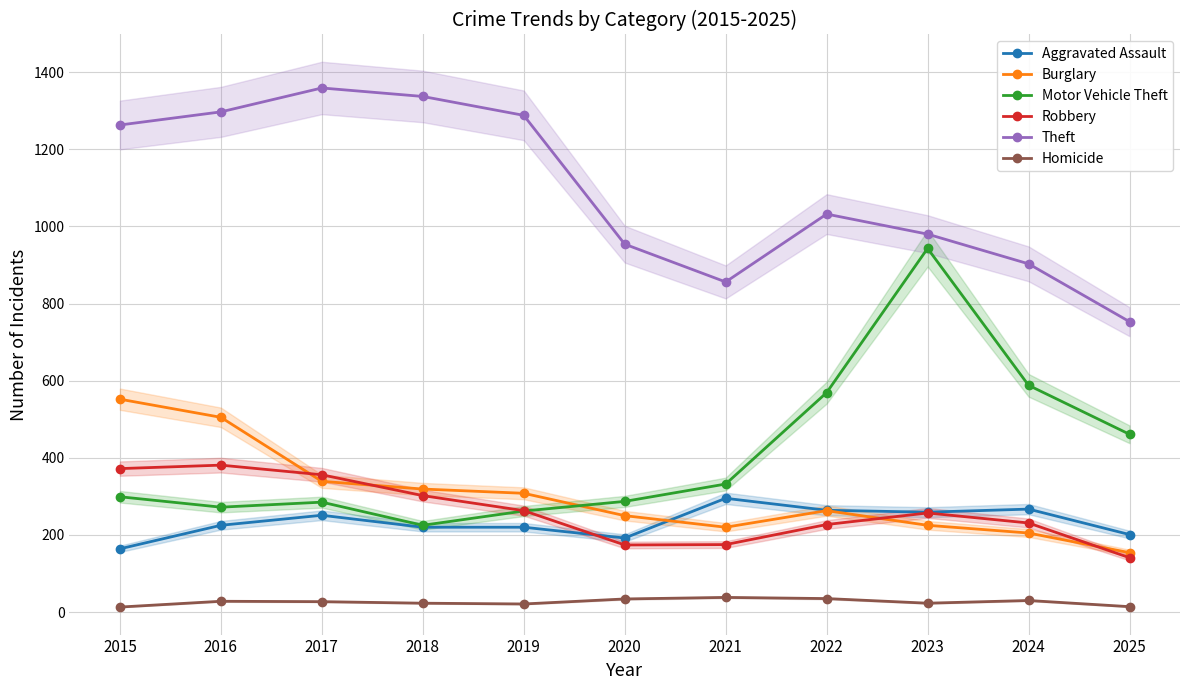

What is the maximum value shown in the chart?

1359